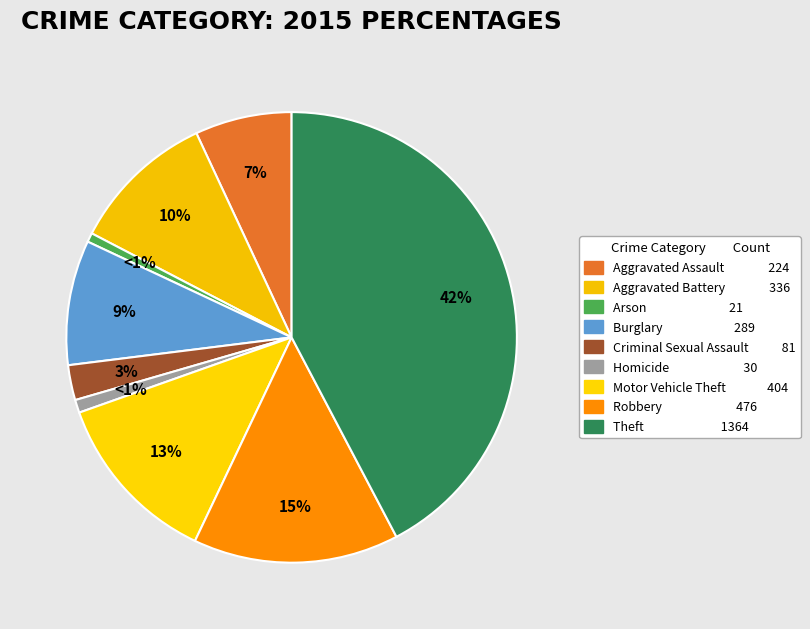

Which has a higher value, Robbery or Arson?

Robbery